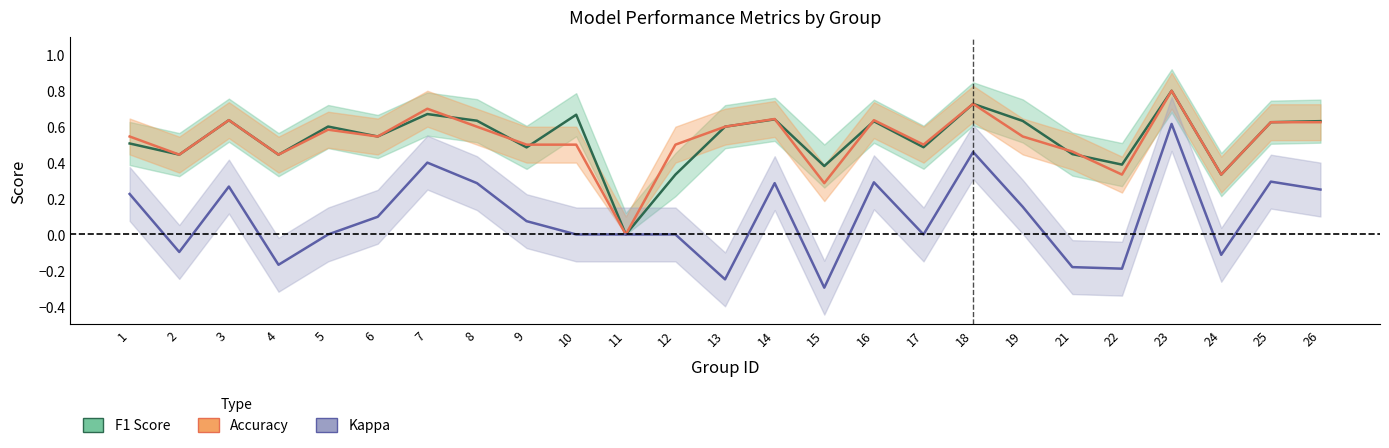

What is the difference between the maximum and minimum values in the F1 Score series?

0.8